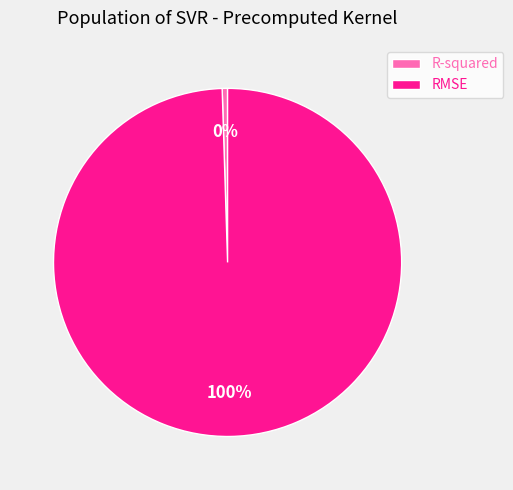

Between RMSE and R-squared, which is larger?

RMSE